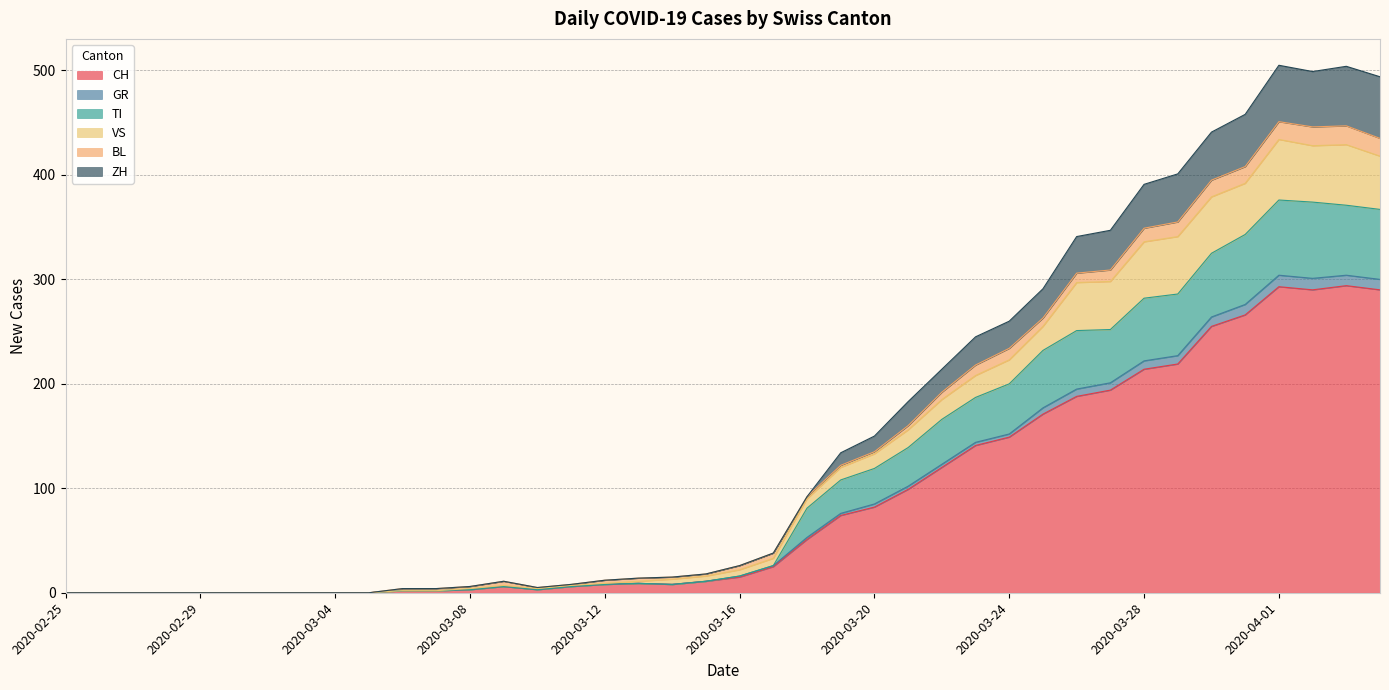

True or false: ZH has a value of 16 at 2020-03-09.

False